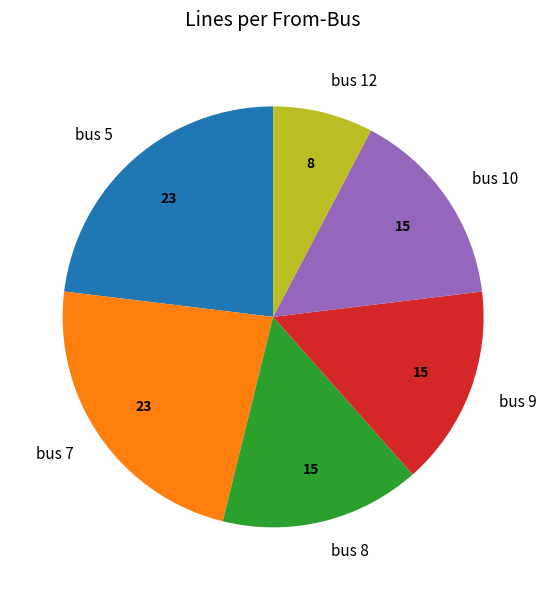

Which category has the smallest portion of the pie?

bus 12